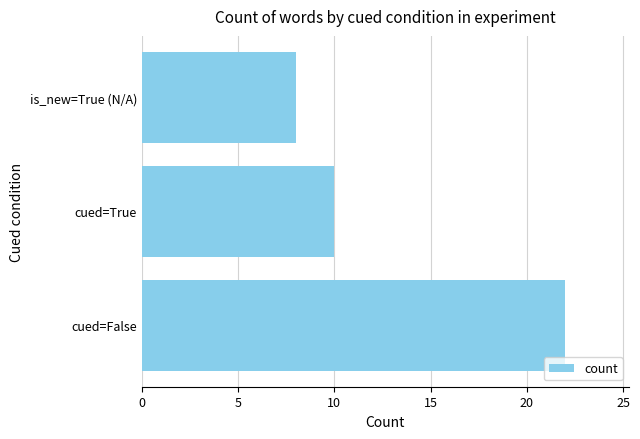

How many categories are shown in the chart?

3